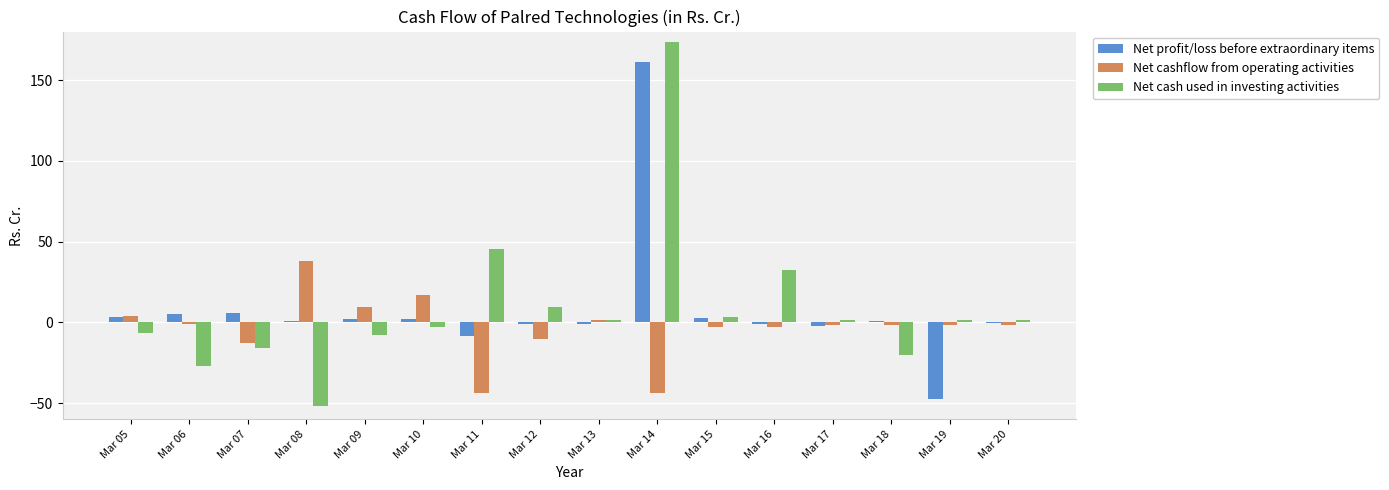

What is the highest value of the Net profit/loss before extraordinary items series?

160.9